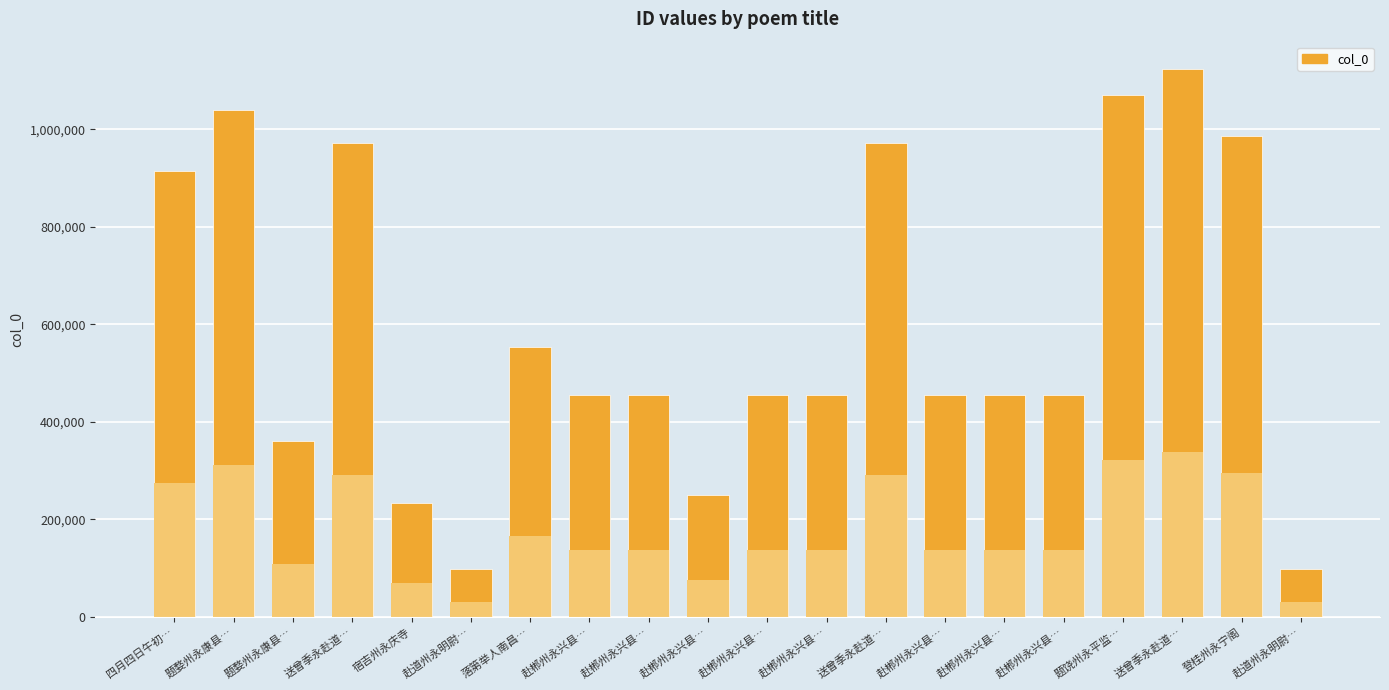

How many data points does each series have?

20